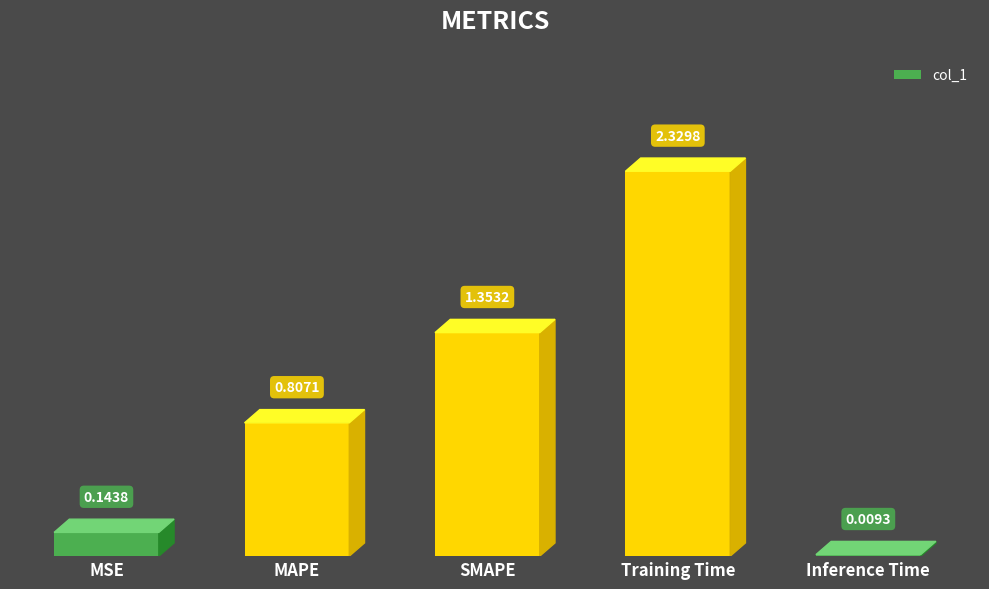

What position from the left is MSE?

1